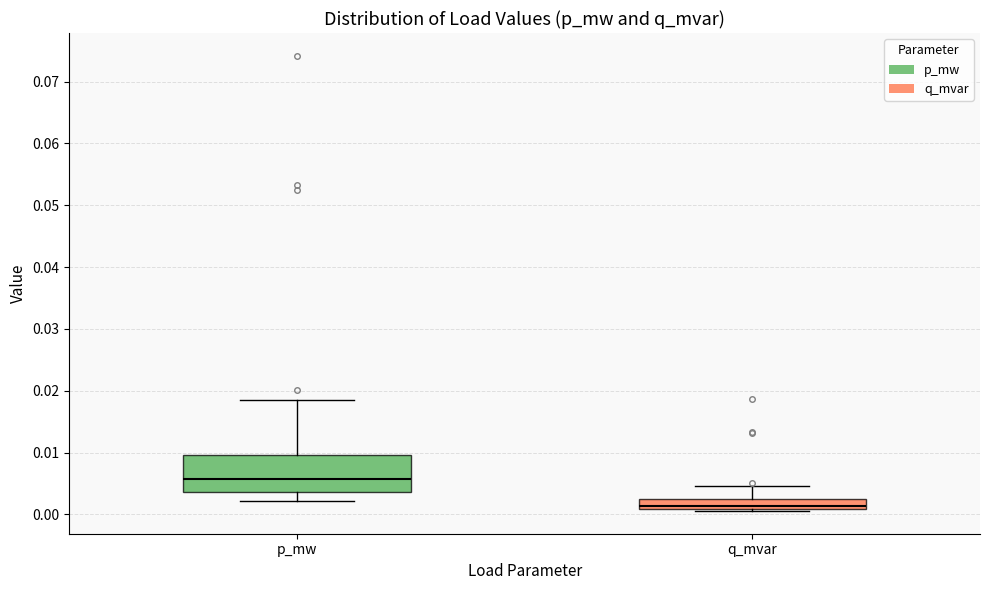

Which box has the lowest median line?

q_mvar